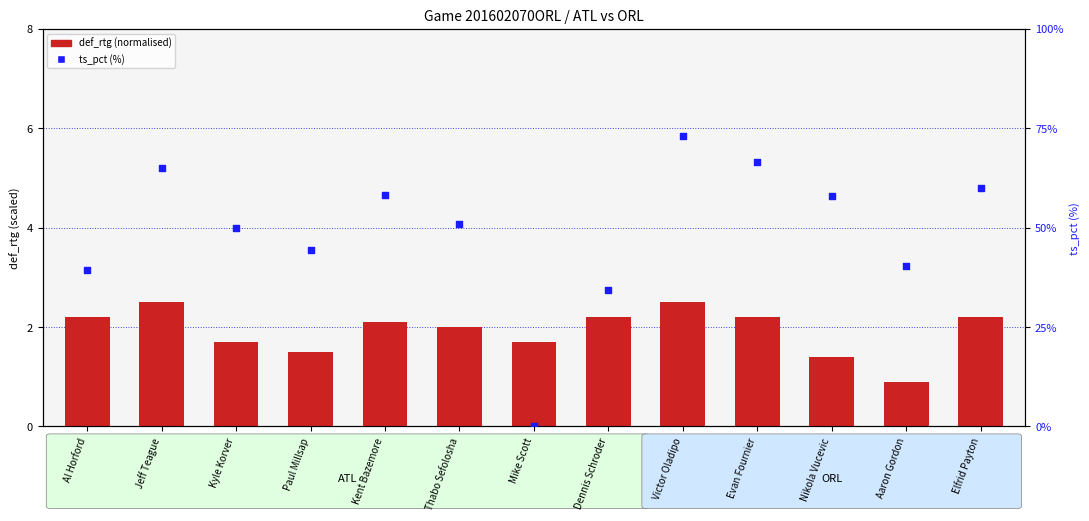

At which category is the sum across all series the highest?

Victor Oladipo